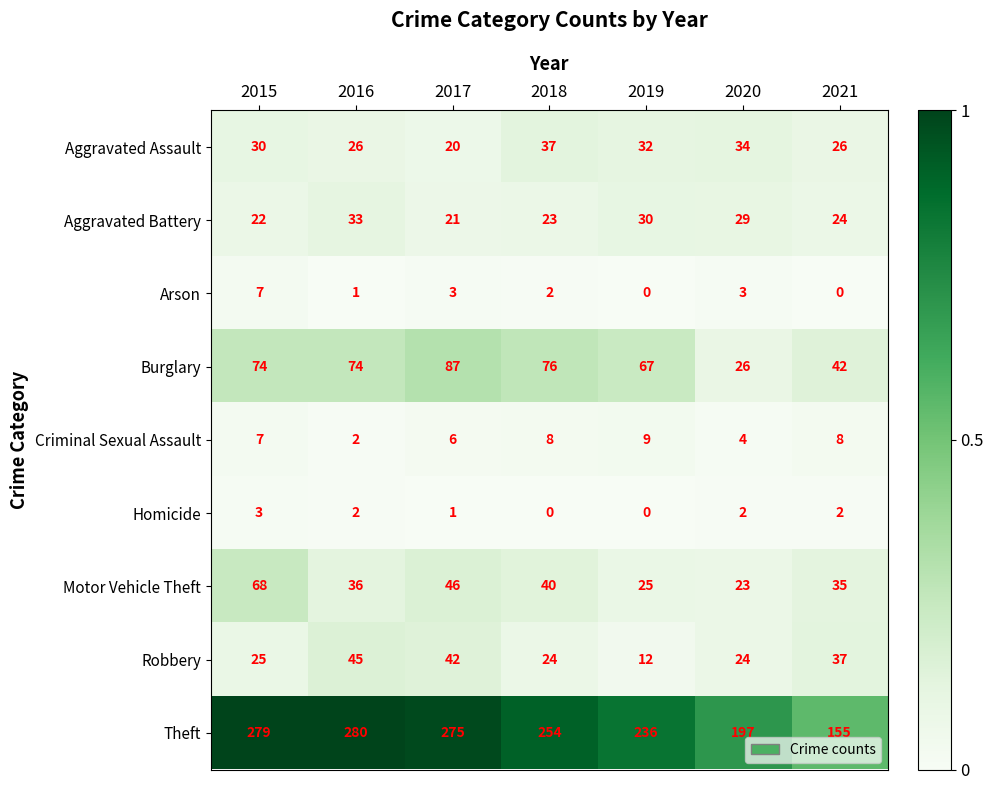

What is the difference between the highest and lowest values at 2016?

279